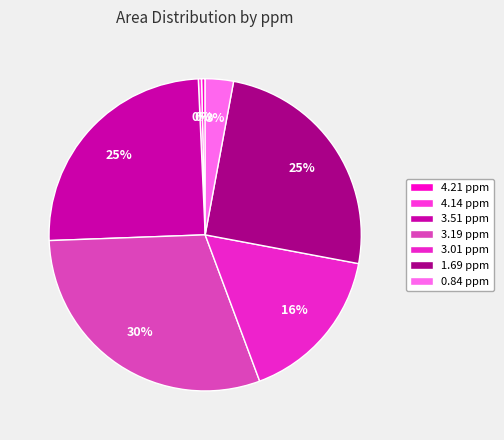

What is the ratio of the value at 0.84 ppm to the value at 1.69 ppm?

0.1